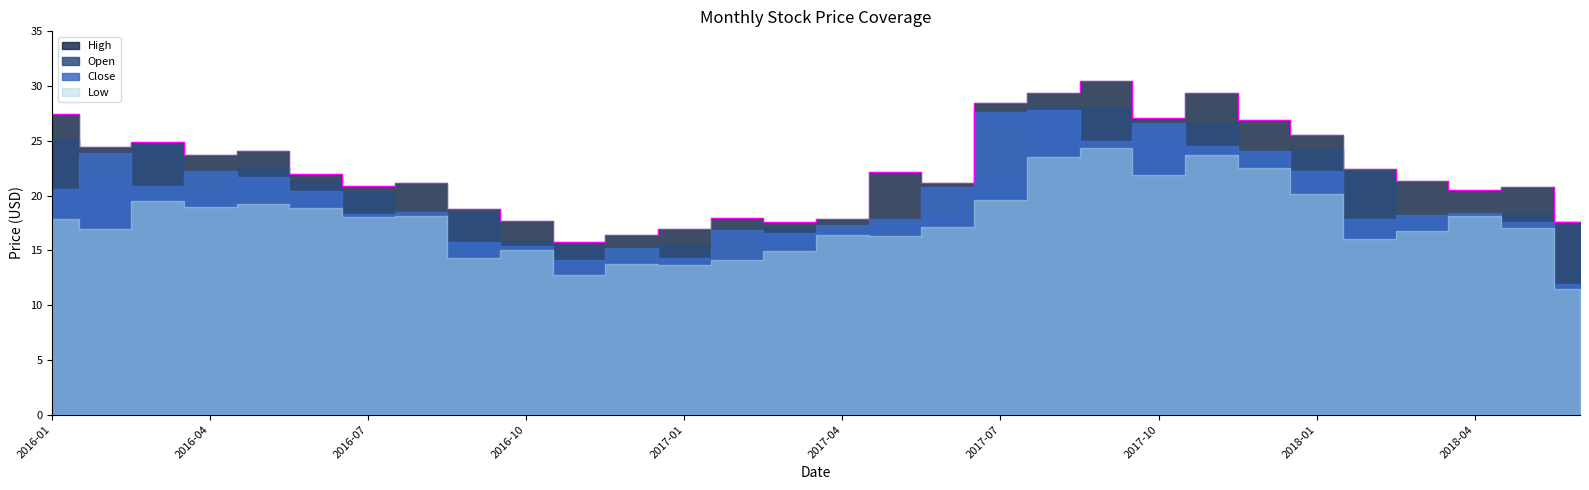

True or false: Low and Close cross at least once.

False